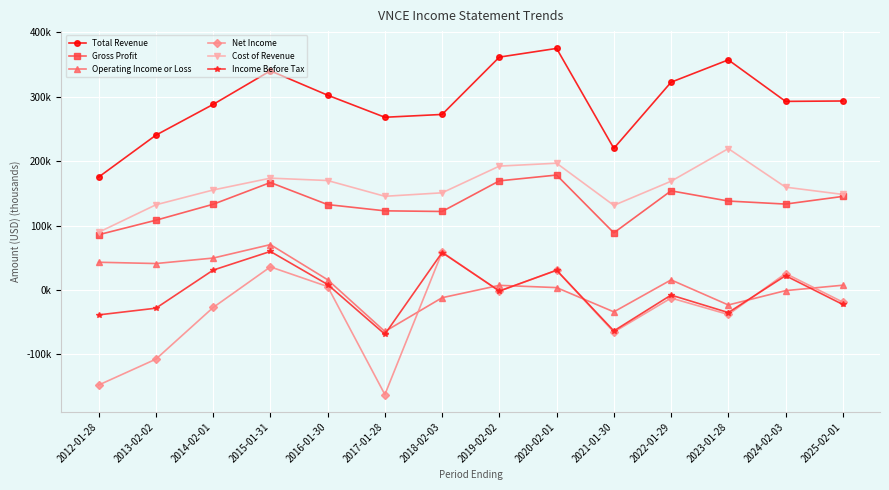

Where is Cost of Revenue nearest to the value 154?

2014-02-01